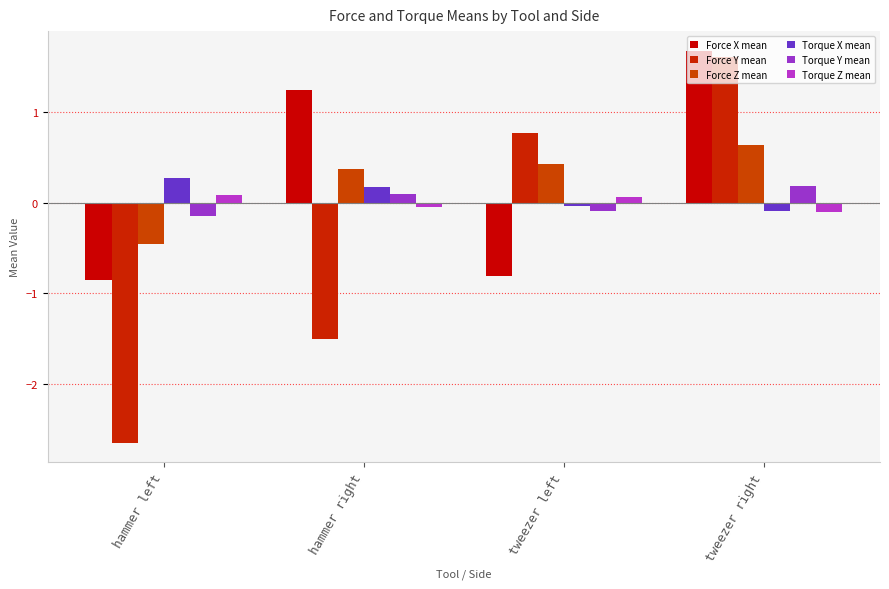

Which series has the largest total across all categories?

Force X mean